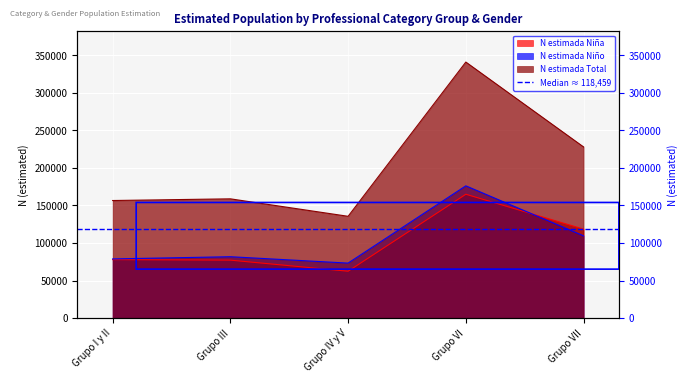

After their last crossing, which series has the higher values: N estimada Niña or N estimada Niño?

N estimada Niña